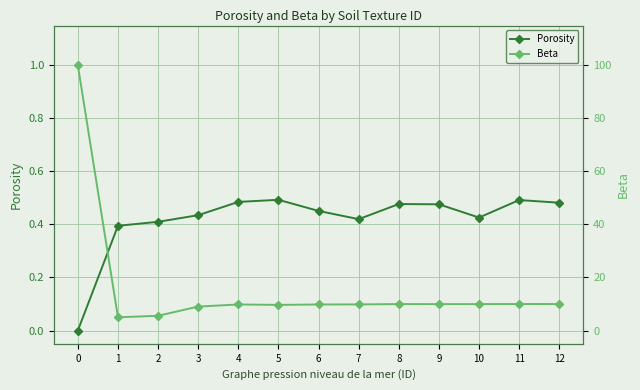

Which series changed the most between 8 and 9?

Beta